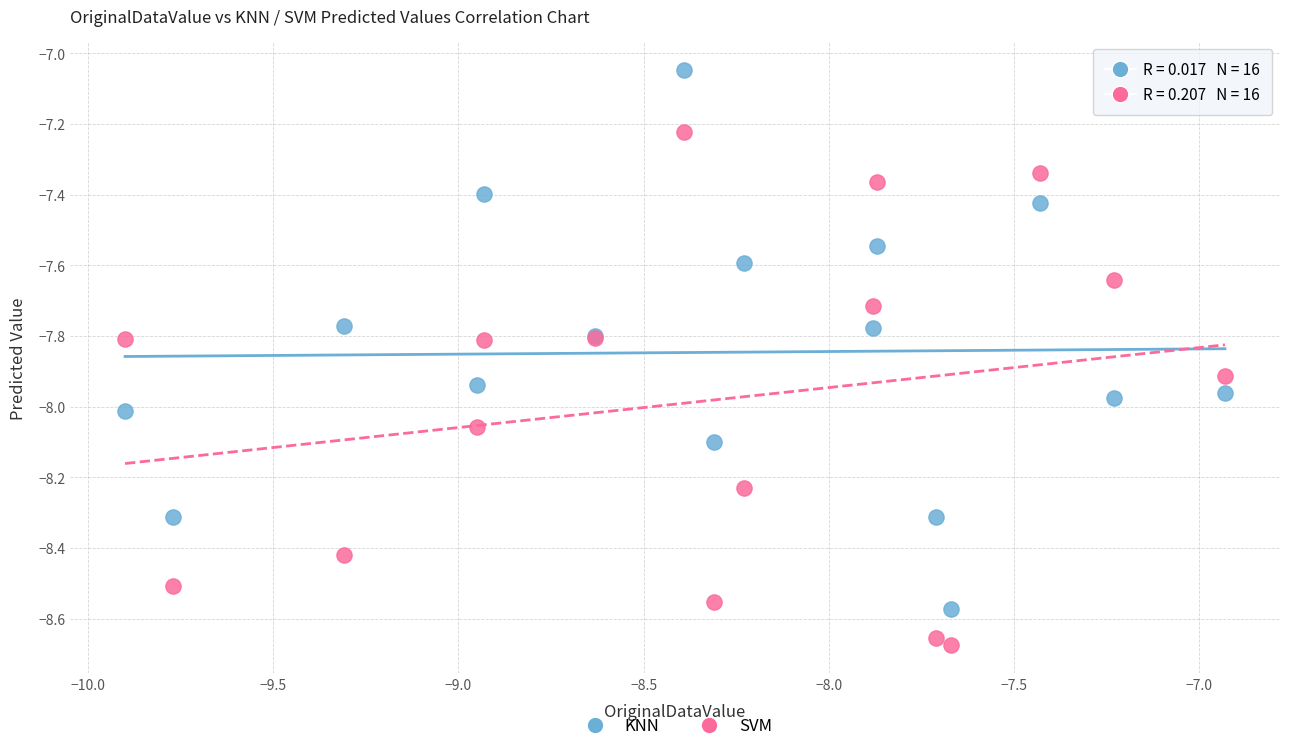

Which series reaches the minimum Y coordinate?

SVM